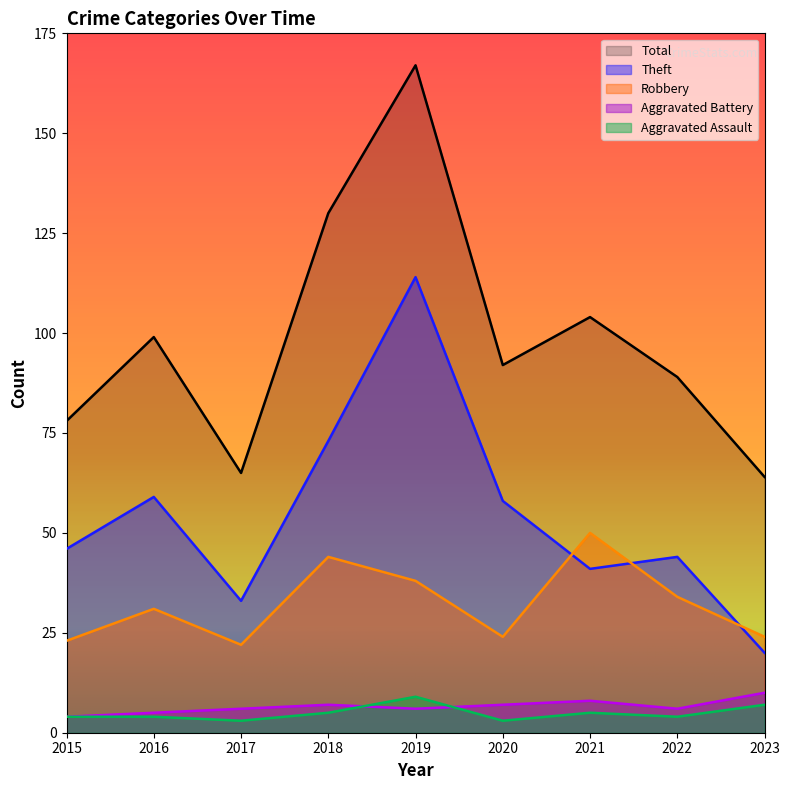

Rank the series by their maximum value, from highest to lowest.

Total, Theft, Robbery, Aggravated Battery, Aggravated Assault